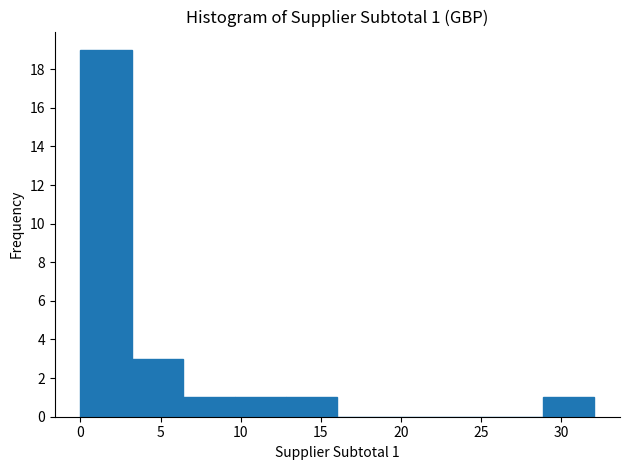

Which range on the x-axis has the tallest bar?

0.0 to 3.0